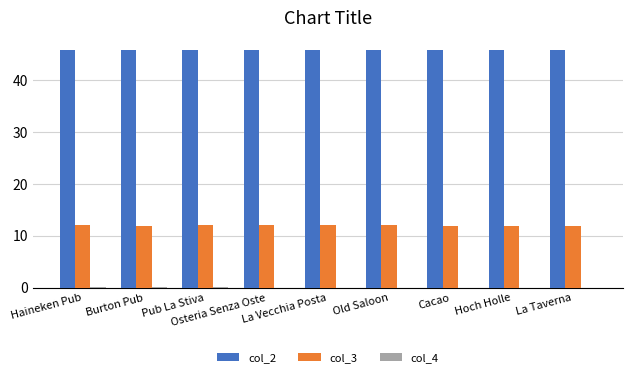

The value of col_2 at Osteria Senza Oste is 45.9. True or false?

True